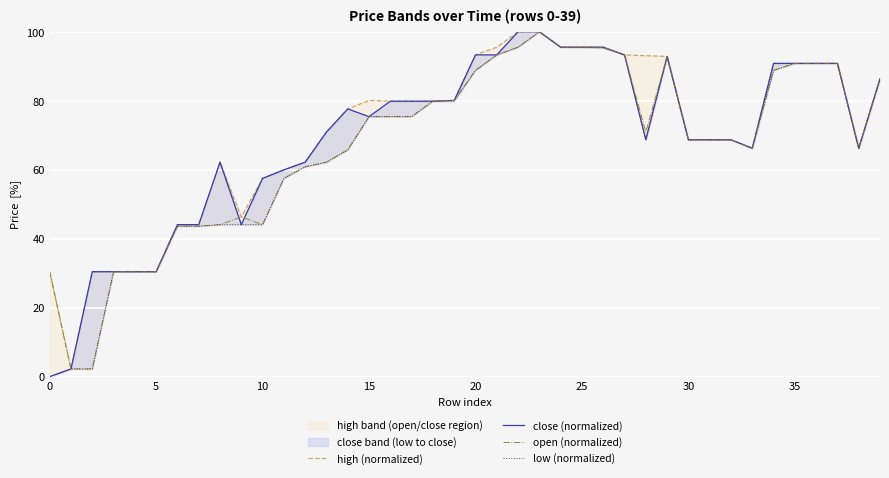

The open (normalized) series shows 51.6 at 5. True or false?

False